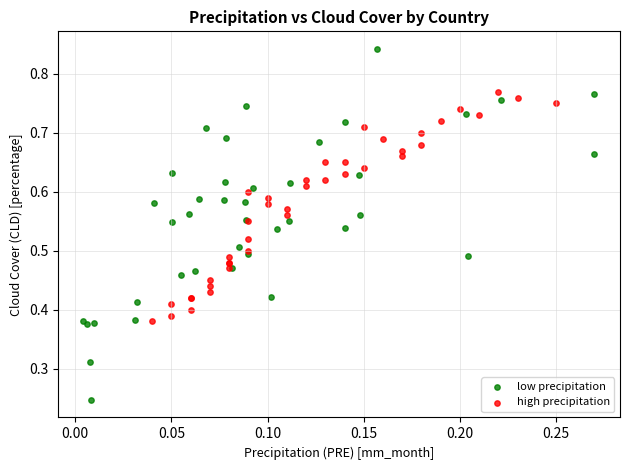

Which series contains the highest Y value?

low precipitation